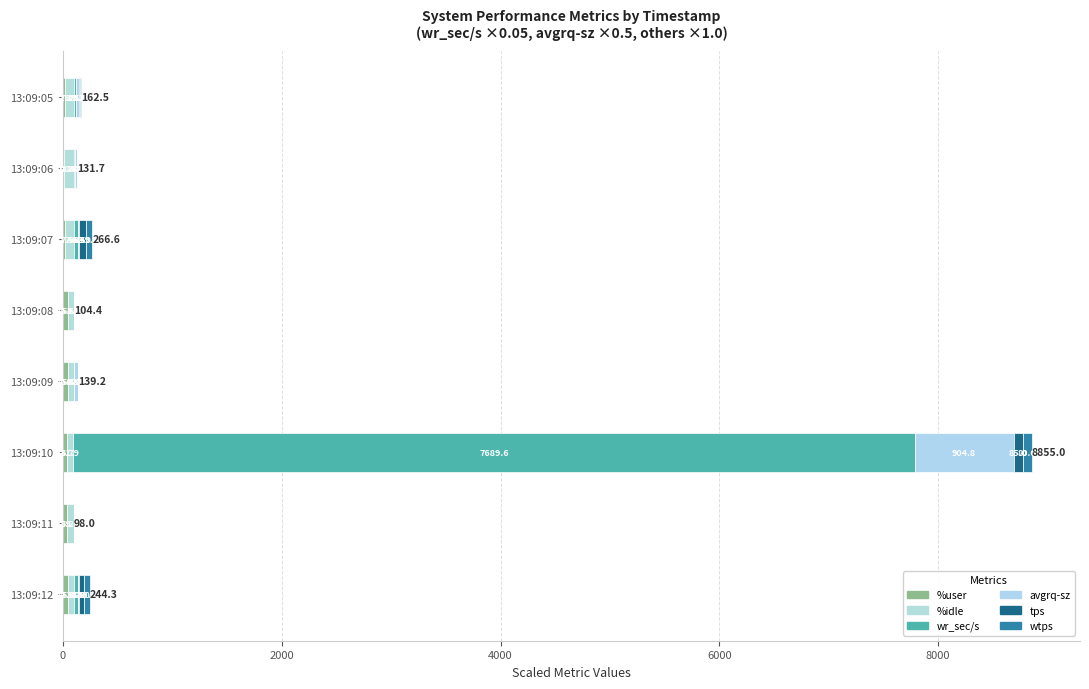

How many series are shown in this chart?

6